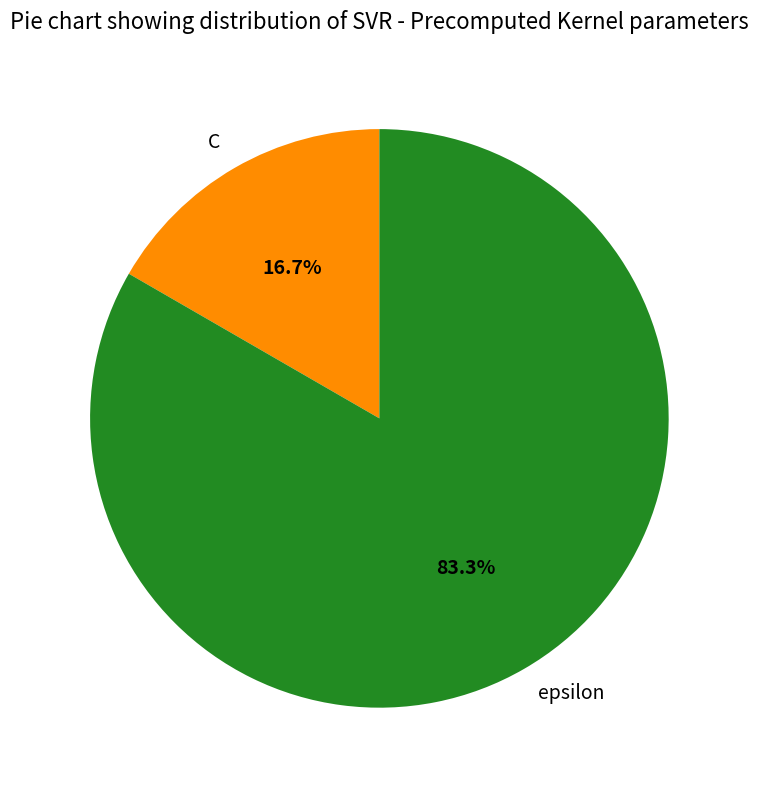

Do epsilon and C together represent more than half of the pie?

Yes